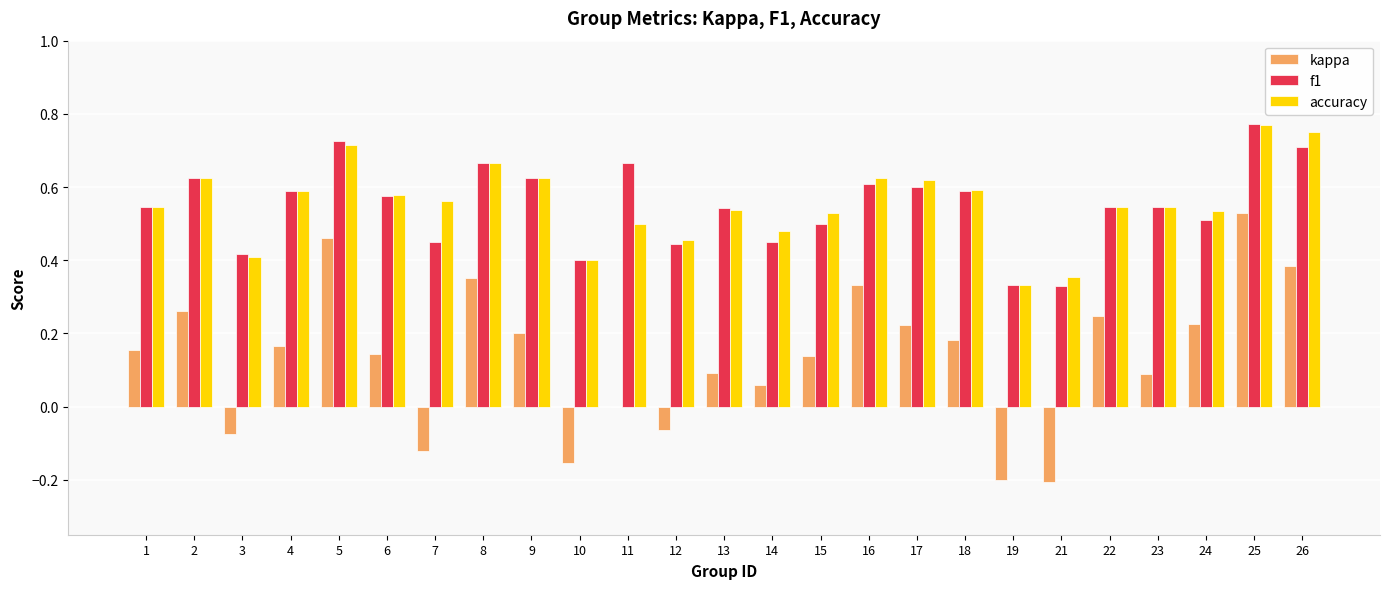

The accuracy series shows 0.4 at 21. True or false?

True